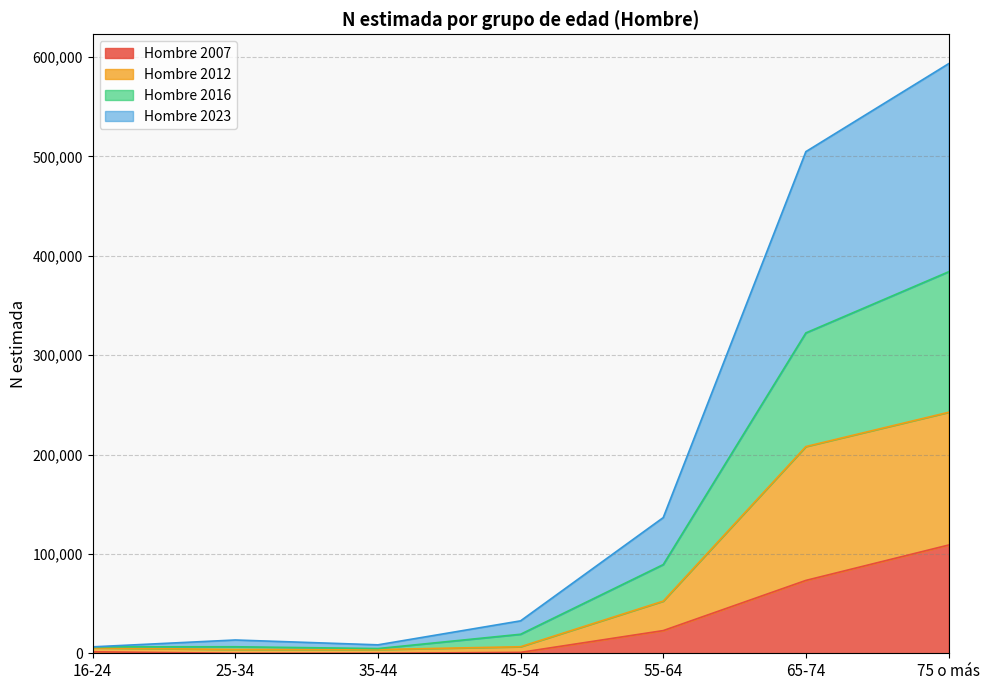

Is it true that Hombre 2007 equals 22824 at 55-64?

True